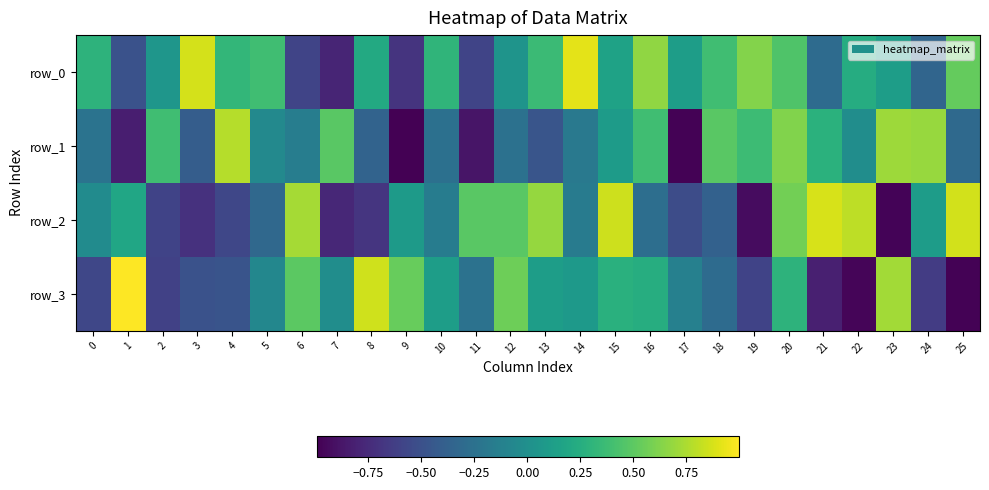

What is the sum of all row_2 values?

-0.4